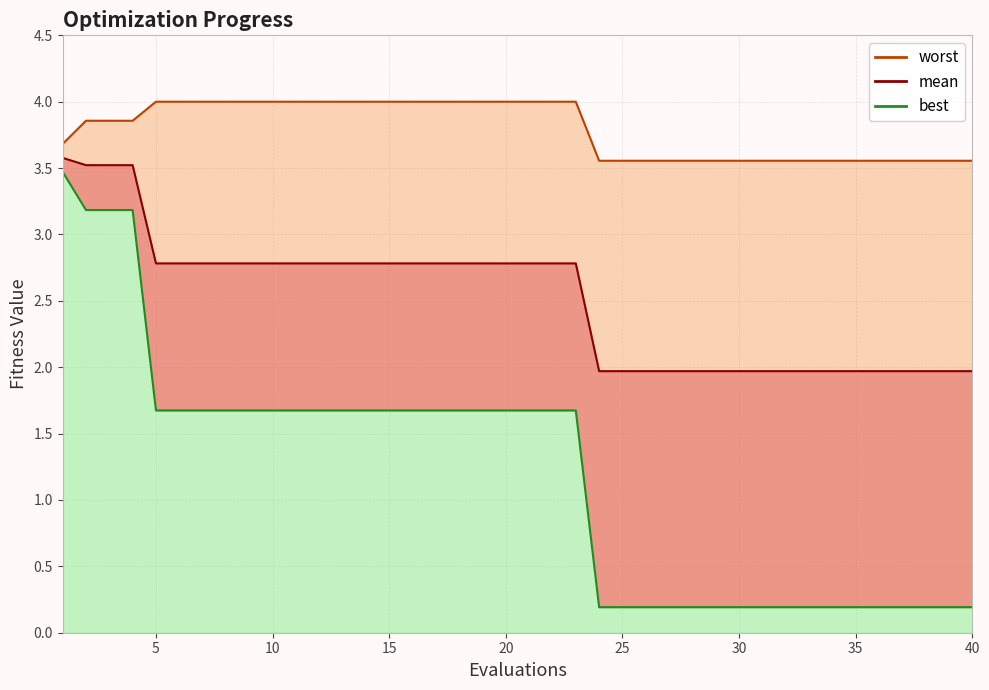

Reading left to right, transcribe all the data shown in this chart.

mean: 3.6	3.5	3.5	3.5	2.8	2.8	2.8	2.8	2.8	2.8	2.8	2.8	2.8	2.8	2.8	2.8	2.8	2.8	2.8	2.8	2.8	2.8	2.8	2.0	2.0	2.0	2.0	2.0	2.0	2.0	2.0	2.0	2.0	2.0	2.0	2.0	2.0	2.0	2.0	2.0
best: 3.5	3.2	3.2	3.2	1.7	1.7	1.7	1.7	1.7	1.7	1.7	1.7	1.7	1.7	1.7	1.7	1.7	1.7	1.7	1.7	1.7	1.7	1.7	0.2	0.2	0.2	0.2	0.2	0.2	0.2	0.2	0.2	0.2	0.2	0.2	0.2	0.2	0.2	0.2	0.2
worst: 3.7	3.9	3.9	3.9	4.0	4.0	4.0	4.0	4.0	4.0	4.0	4.0	4.0	4.0	4.0	4.0	4.0	4.0	4.0	4.0	4.0	4.0	4.0	3.6	3.6	3.6	3.6	3.6	3.6	3.6	3.6	3.6	3.6	3.6	3.6	3.6	3.6	3.6	3.6	3.6